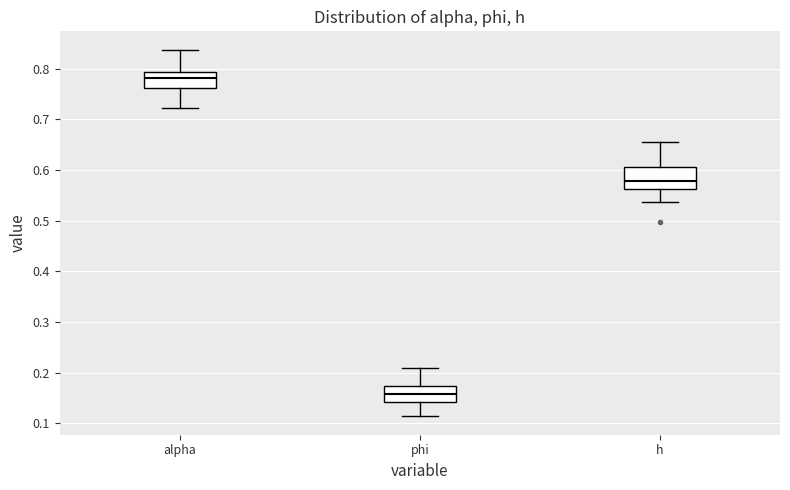

Reading left to right, read every box against the y-axis: the position of its median line, the range the box covers, and the ends of its whiskers. The values are not printed on the chart, so give them approximately, as read against the axis.

alpha: median 0.78, box 0.76 to 0.79, whiskers 0.72 to 0.84
phi: median 0.16, box 0.14 to 0.17, whiskers 0.11 to 0.21
h: median 0.58, box 0.56 to 0.61, whiskers 0.54 to 0.66